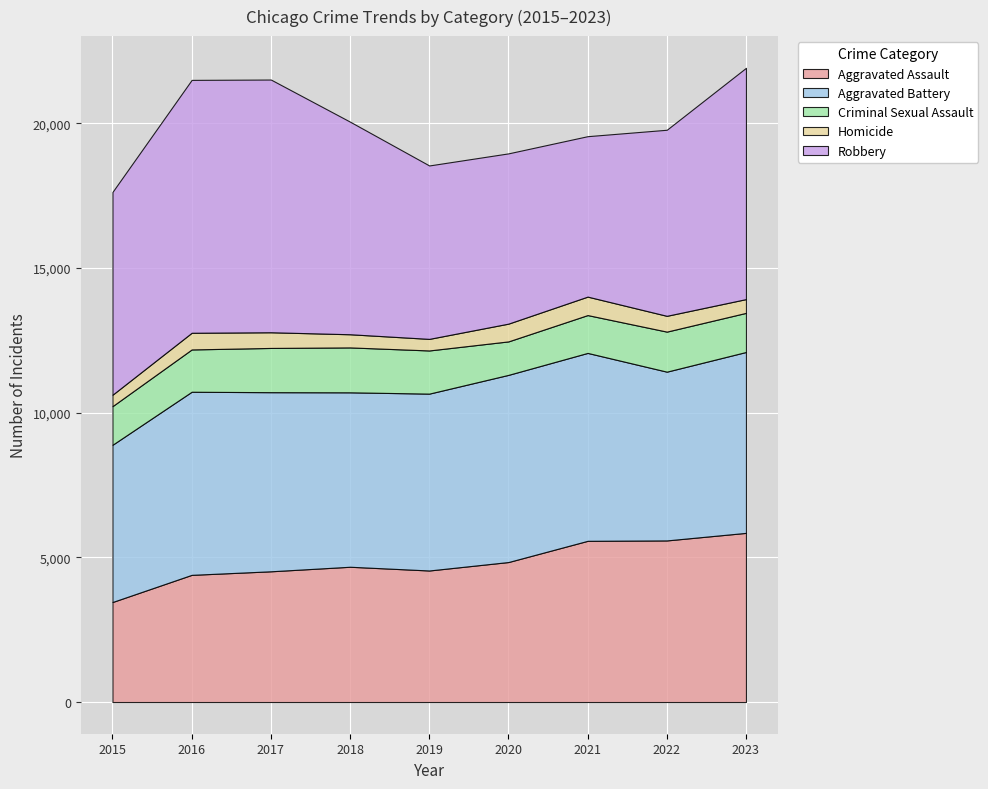

Which series has the largest total across all categories?

Robbery